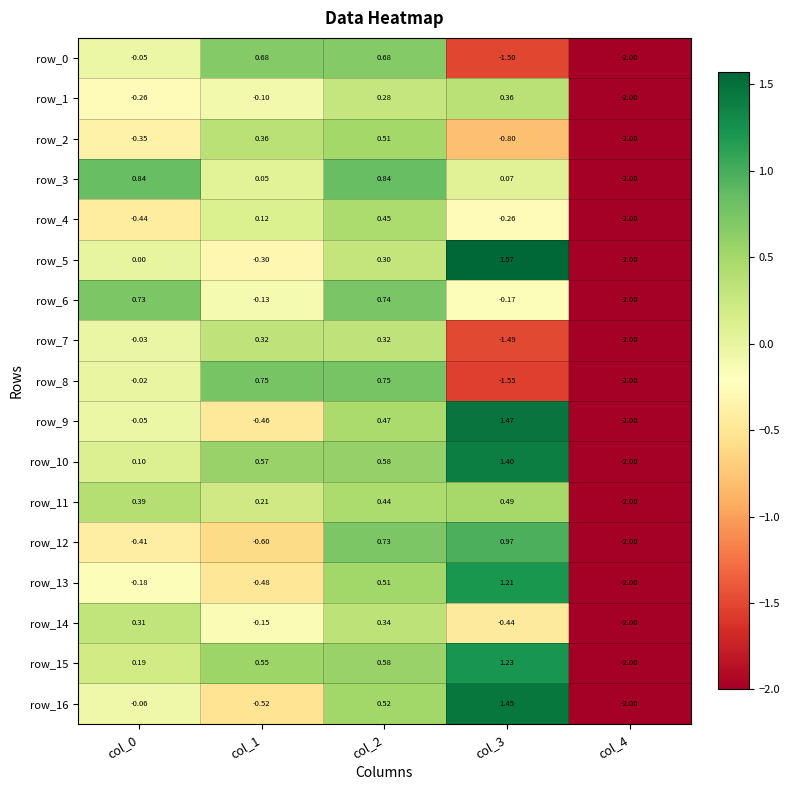

Which series has the largest total across all categories?

row_10